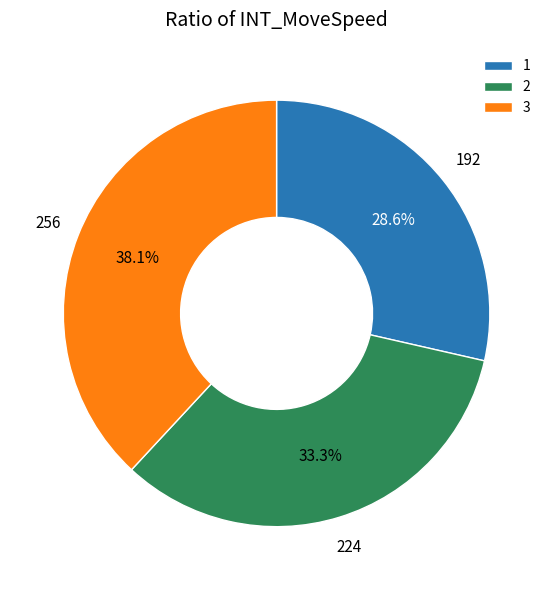

What percentage is the 3 slice, to the nearest percent?

38%